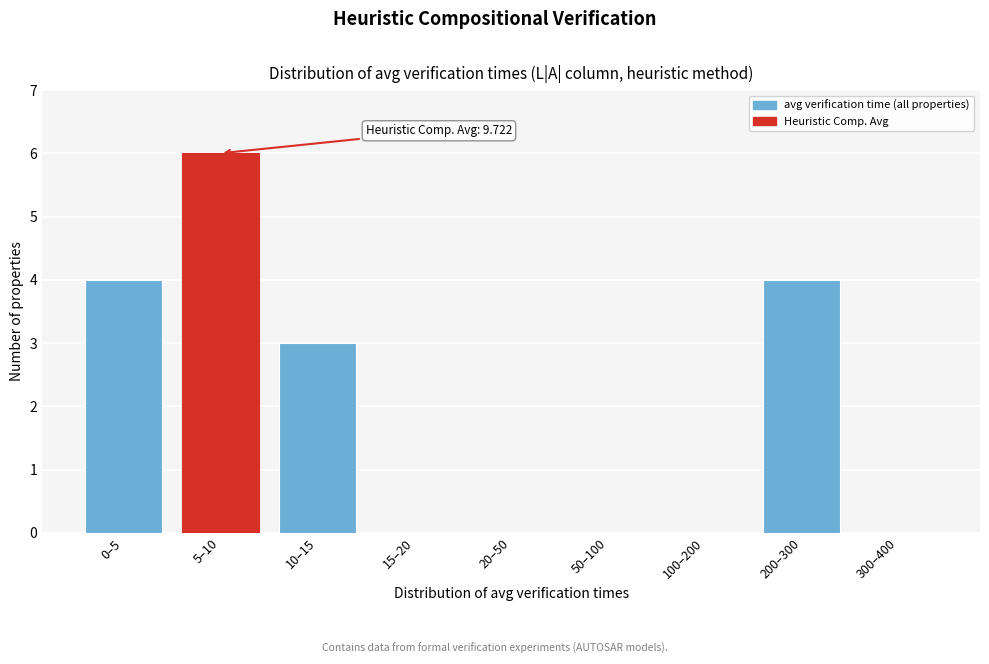

Reading right to left, transcribe all the data shown in this chart.

300–400=0	200–300=4	100–200=0	50–100=0	20–50=0	15–20=0	10–15=3	5–10=6	0–5=4